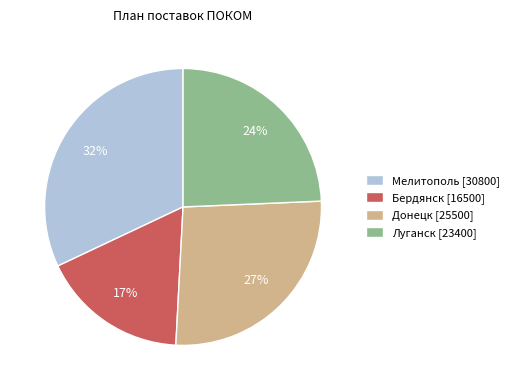

To the nearest percent, what portion does Бердянск [16500] represent?

17%